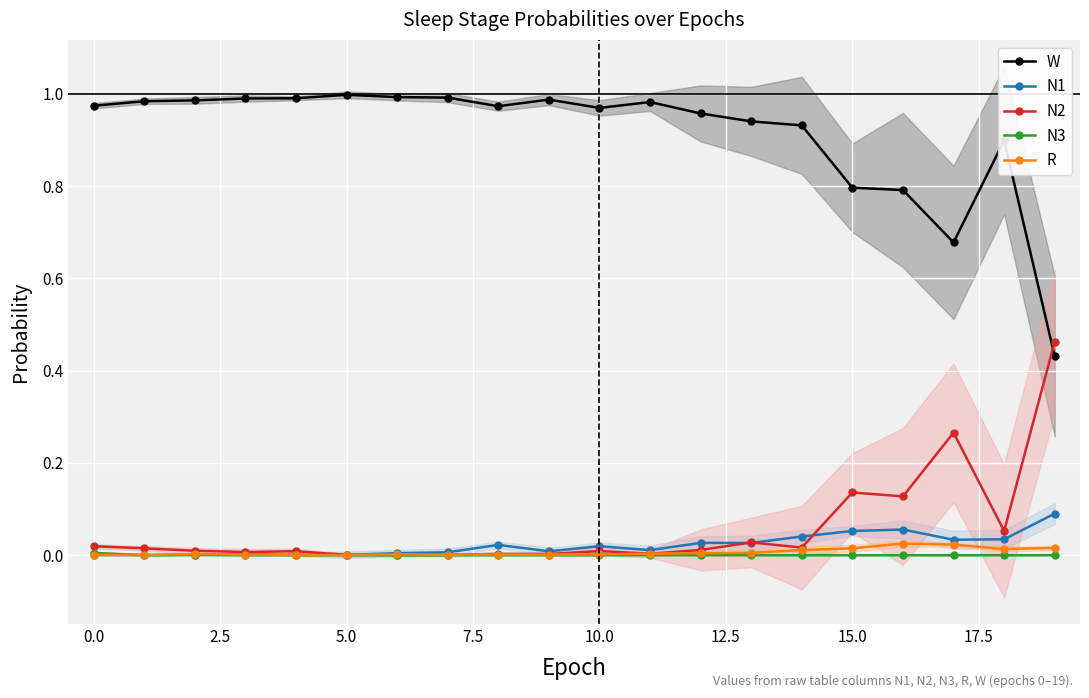

At how many categories does at least one series exceed 0?

20